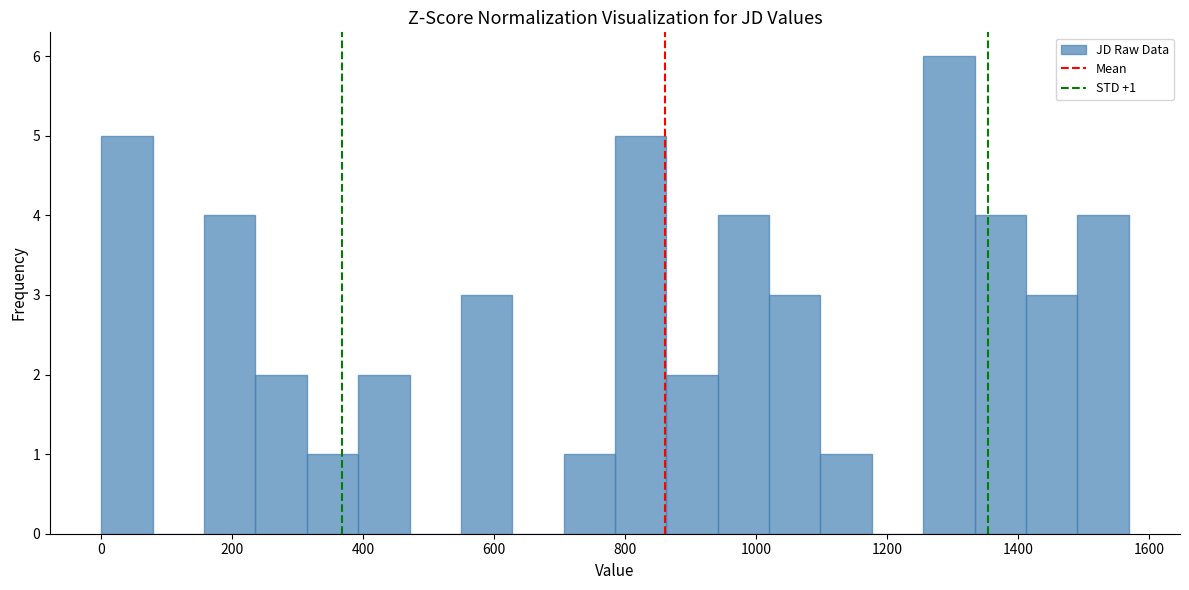

Read against the x-axis, roughly where is the centre of the tallest bar?

1300